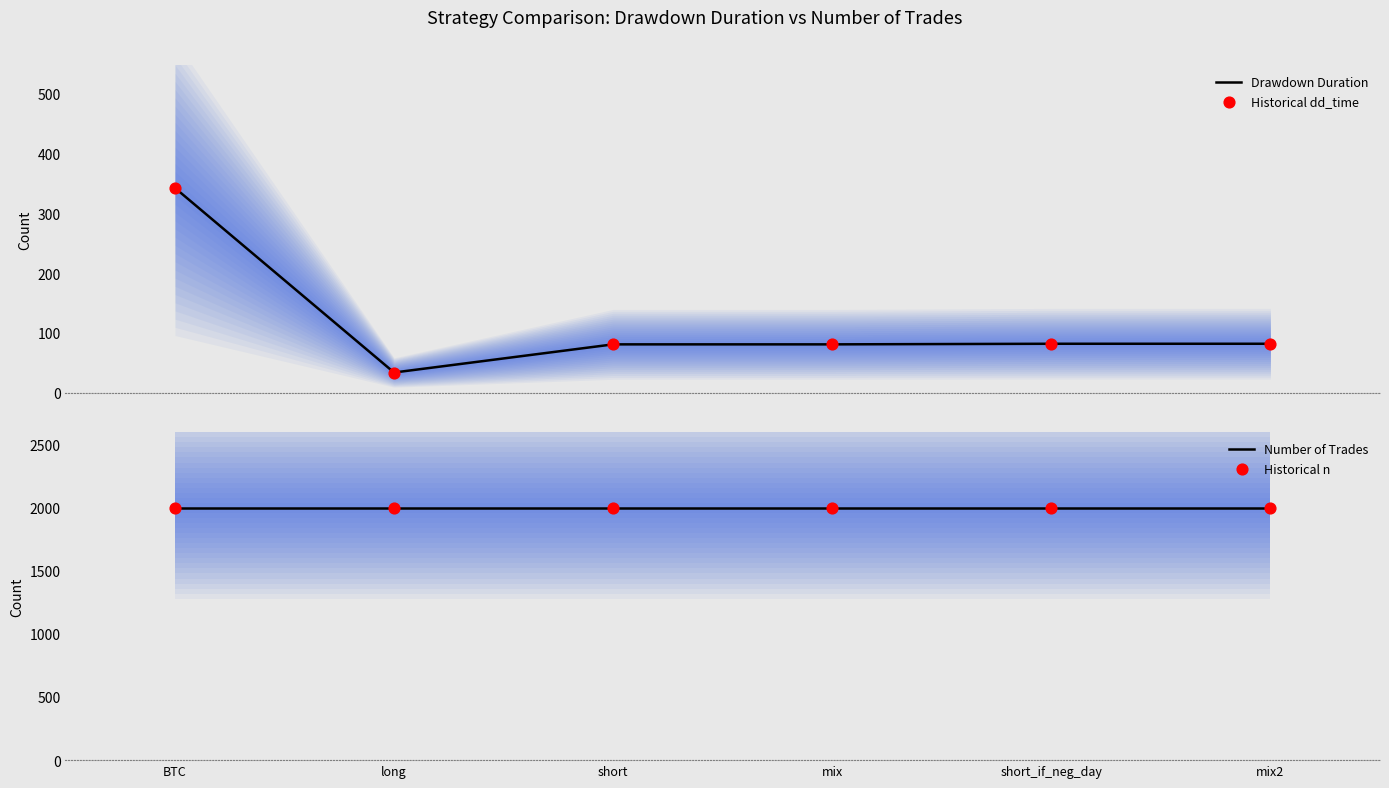

What is the total value across all series at long?

4062